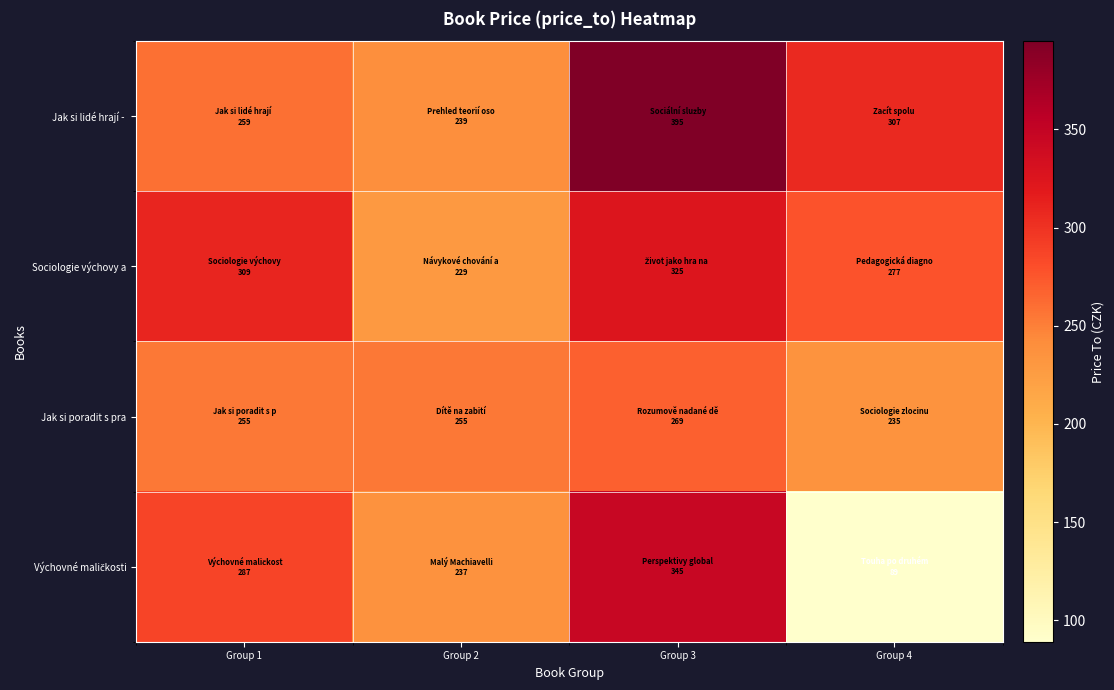

List the series in order of their peak value, highest first.

Jak si lidé hrají -, Výchovné maličkosti, Sociologie výchovy a, Jak si poradit s pra